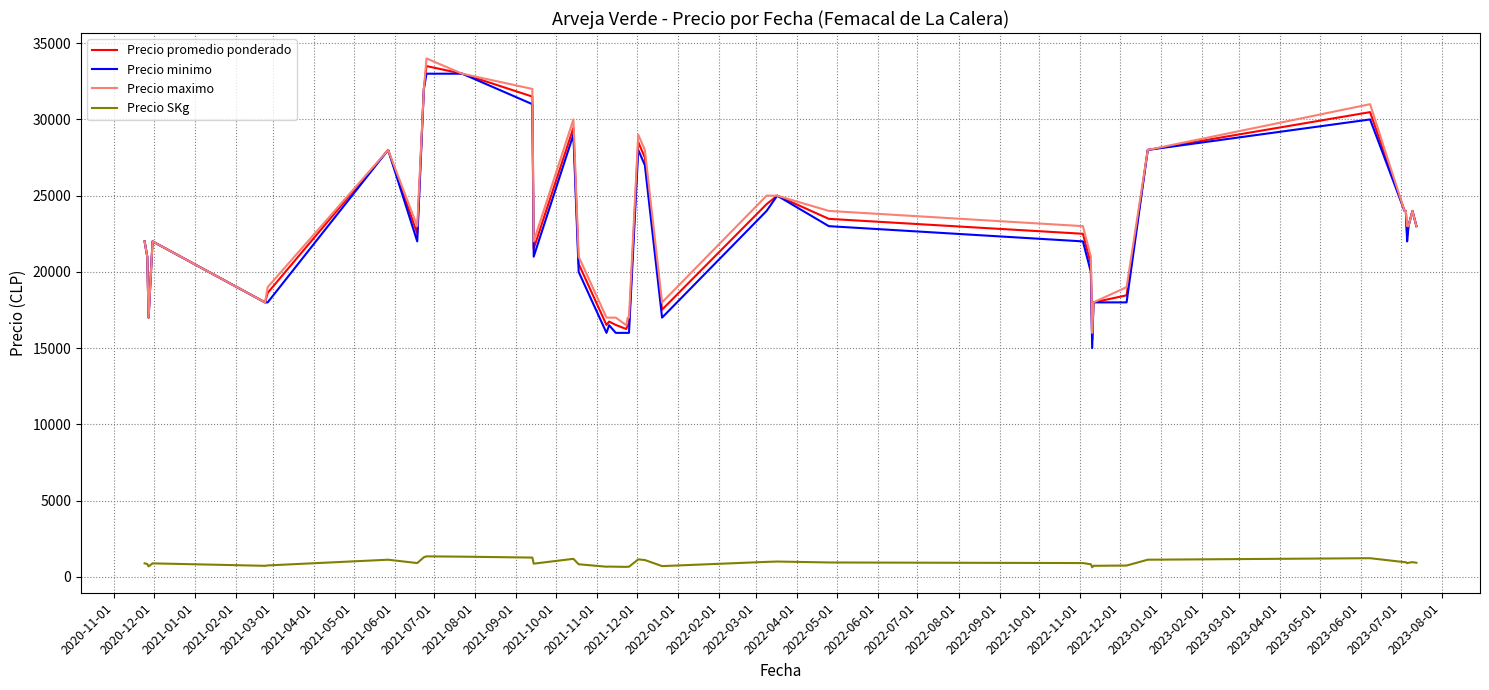

True or false: Precio SKg and Precio promedio ponderado cross at least once.

False